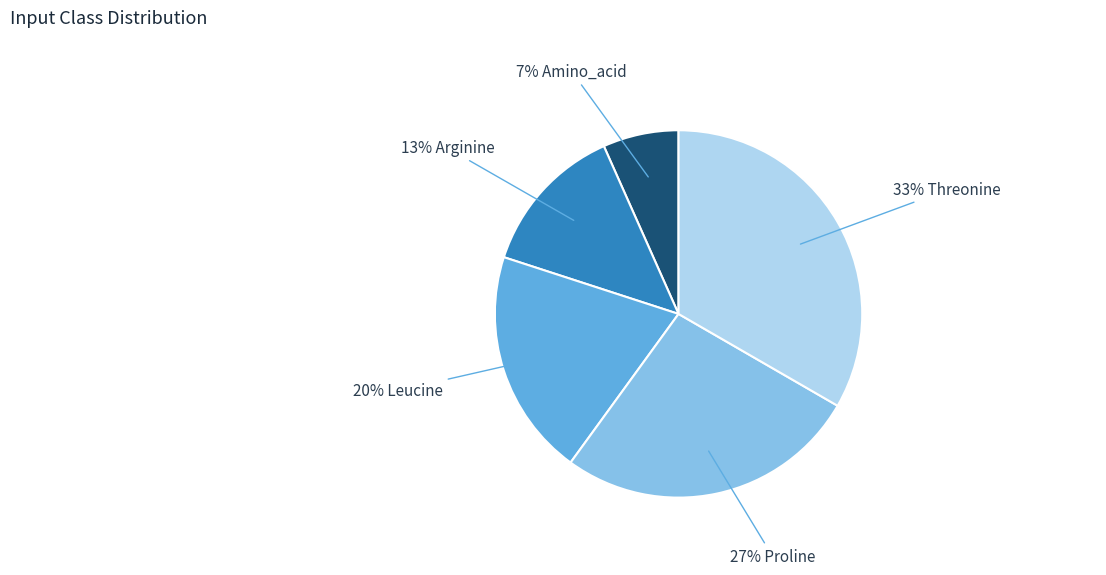

To the nearest percent, what is the average slice percentage?

20%